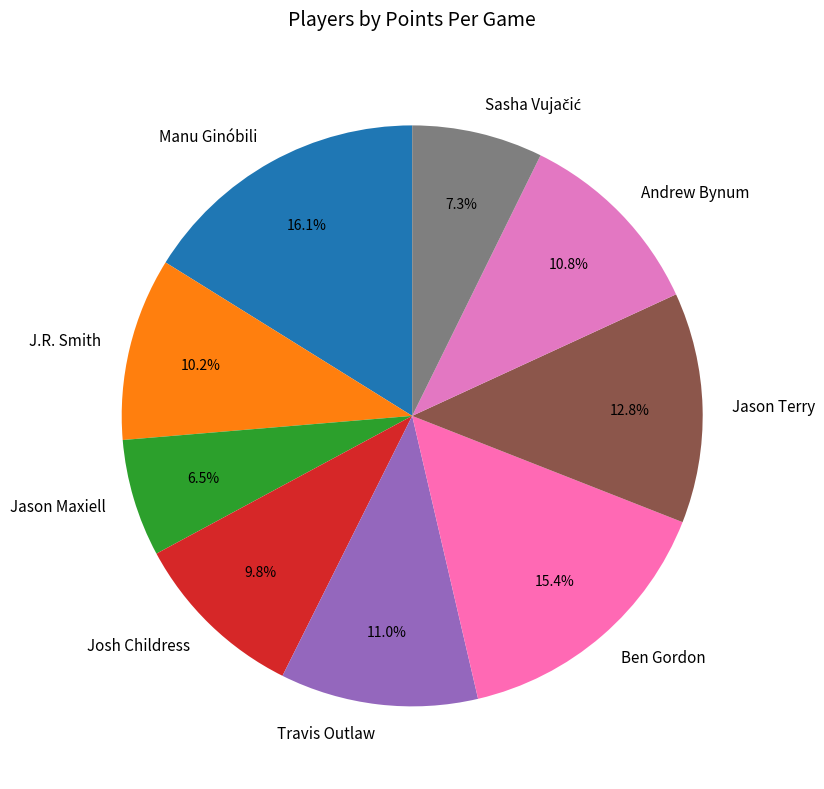

To the nearest percent, what portion does Ben Gordon represent?

15%